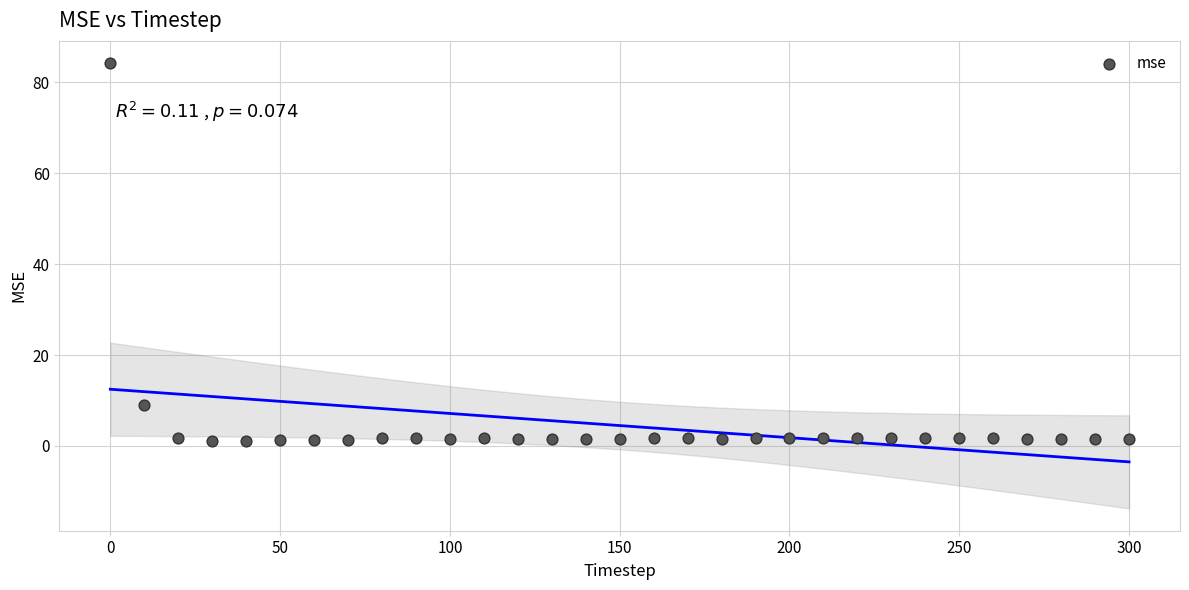

What Y value in the scatter plot is closest to 42?

9.0